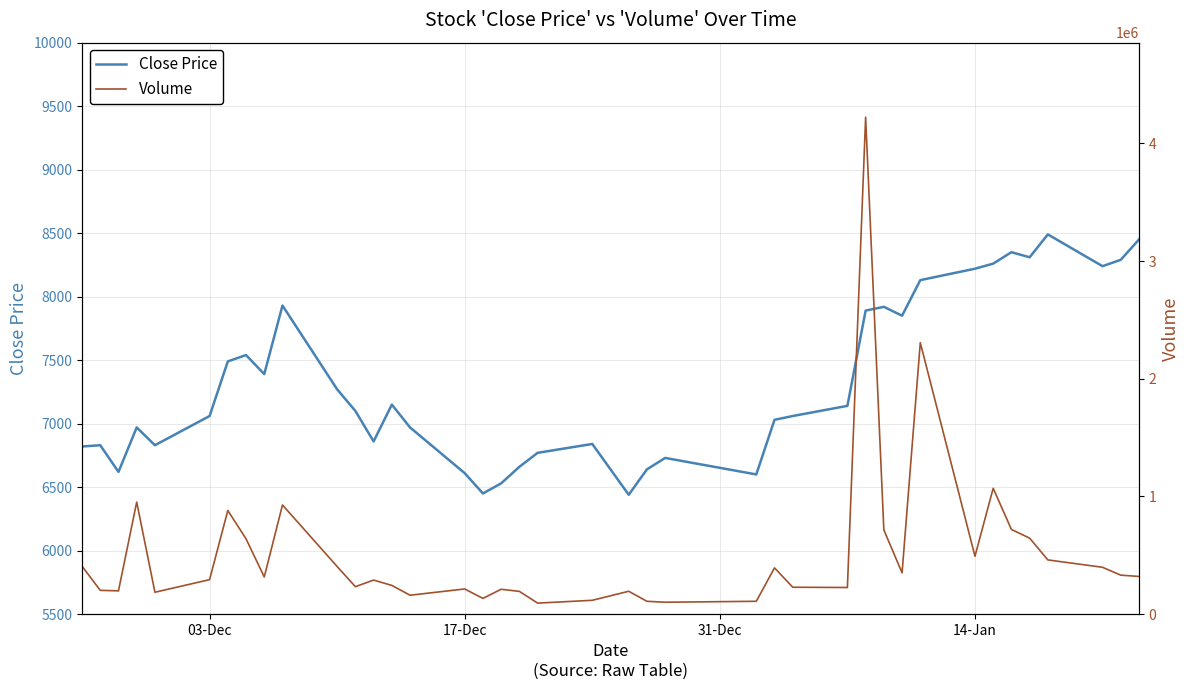

What are all the series names shown in the legend?

Close Price, Volume